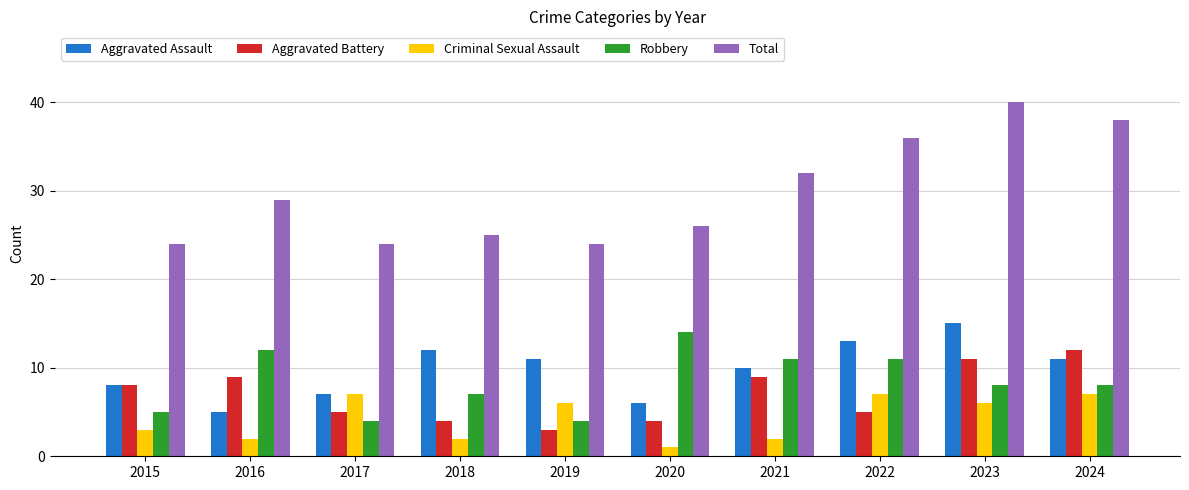

How many Robbery values are between 5 and 11?

6